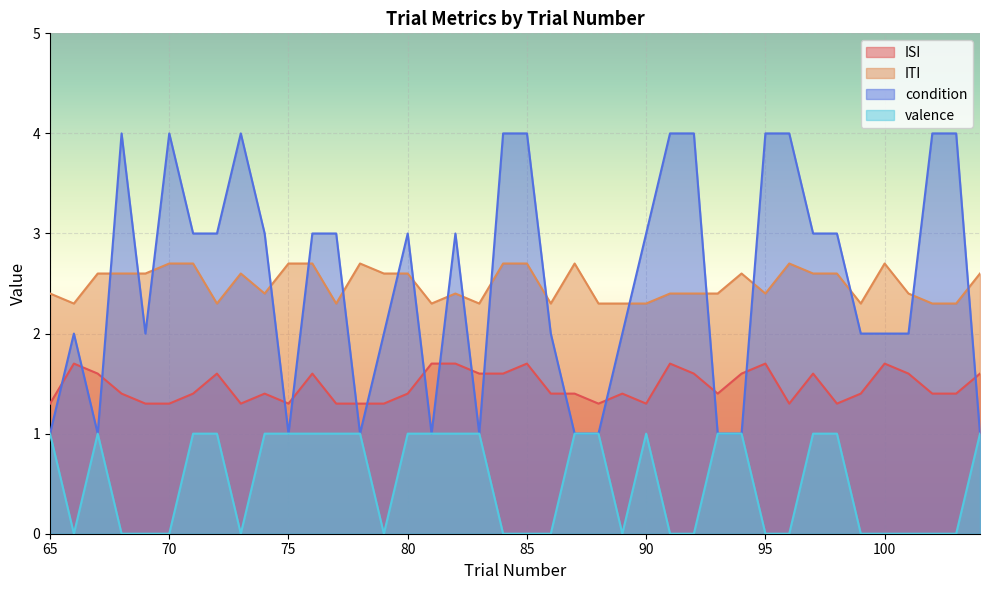

Reading right to left, extract all data points from this chart.

ISI: 1.6	1.4	1.4	1.6	1.7	1.4	1.3	1.6	1.3	1.7	1.6	1.4	1.6	1.7	1.3	1.4	1.3	1.4	1.4	1.7	1.6	1.6	1.7	1.7	1.4	1.3	1.3	1.3	1.6	1.3	1.4	1.3	1.6	1.4	1.3	1.3	1.4	1.6	1.7	1.3
ITI: 2.6	2.3	2.3	2.4	2.7	2.3	2.6	2.6	2.7	2.4	2.6	2.4	2.4	2.4	2.3	2.3	2.3	2.7	2.3	2.7	2.7	2.3	2.4	2.3	2.6	2.6	2.7	2.3	2.7	2.7	2.4	2.6	2.3	2.7	2.7	2.6	2.6	2.6	2.3	2.4
condition: 1.0	4.0	4.0	2.0	2.0	2.0	3.0	3.0	4.0	4.0	1.0	1.0	4.0	4.0	3.0	2.0	1.0	1.0	2.0	4.0	4.0	1.0	3.0	1.0	3.0	2.0	1.0	3.0	3.0	1.0	3.0	4.0	3.0	3.0	4.0	2.0	4.0	1.0	2.0	1.0
valence: 1.0	0.0	0.0	0.0	0.0	0.0	1.0	1.0	0.0	0.0	1.0	1.0	0.0	0.0	1.0	0.0	1.0	1.0	0.0	0.0	0.0	1.0	1.0	1.0	1.0	0.0	1.0	1.0	1.0	1.0	1.0	0.0	1.0	1.0	0.0	0.0	0.0	1.0	0.0	1.0